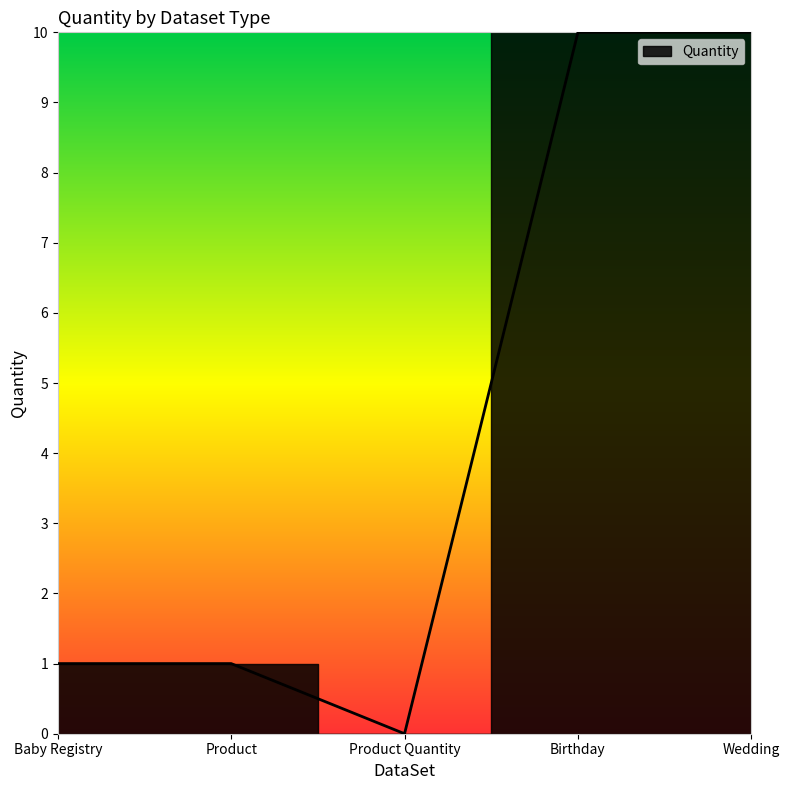

What is the difference between the maximum and minimum values?

10